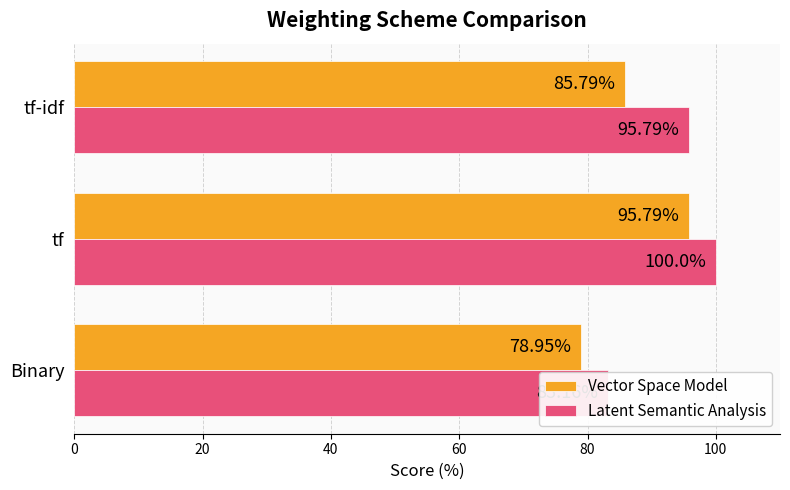

Which series has the largest total across all categories?

Latent Semantic Analysis